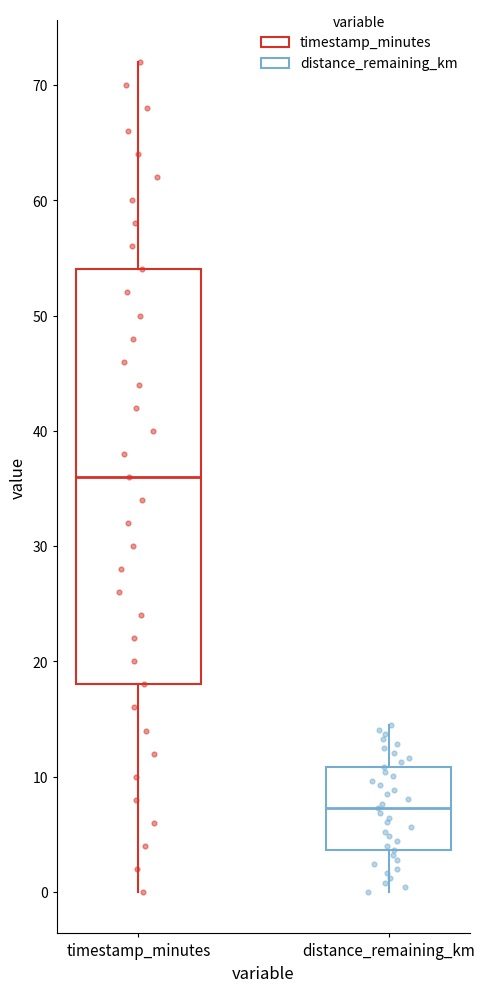

Reading left to right, read every box against the y-axis: the position of its median line, the range the box covers, and the ends of its whiskers. The values are not printed on the chart, so give them approximately, as read against the axis.

timestamp_minutes: median 36, box 18 to 54, whiskers 0 to 72
distance_remaining_km: median 7, box 4 to 11, whiskers 0 to 14